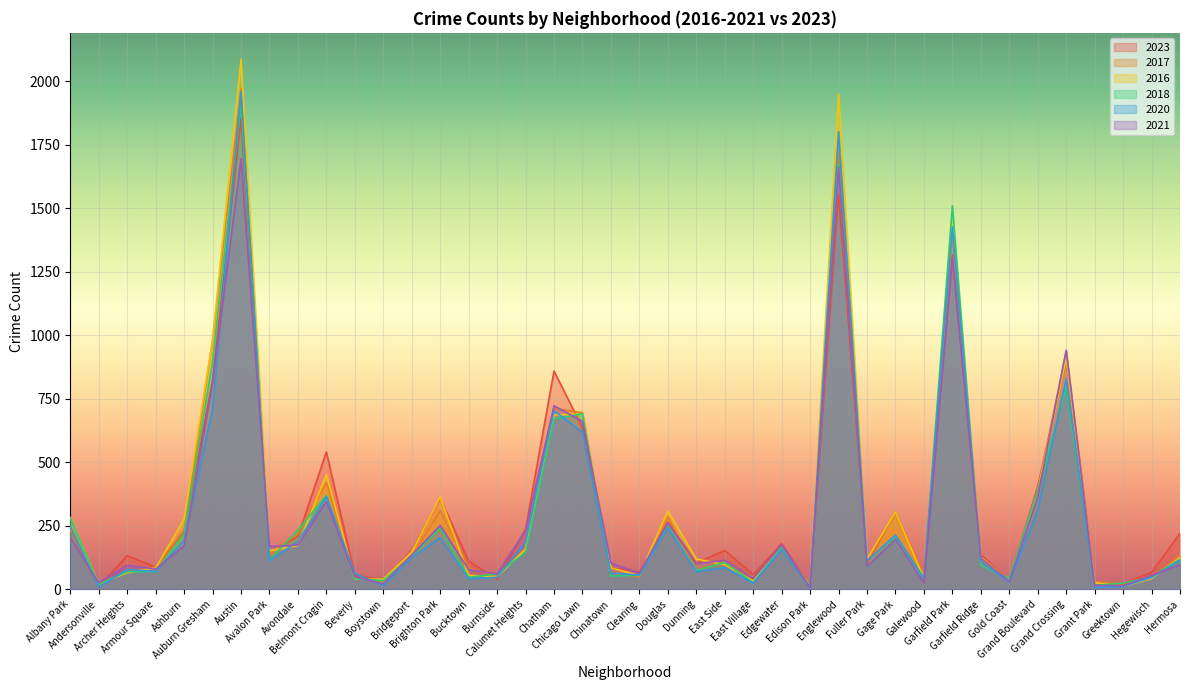

What position from the right is Andersonville?

39